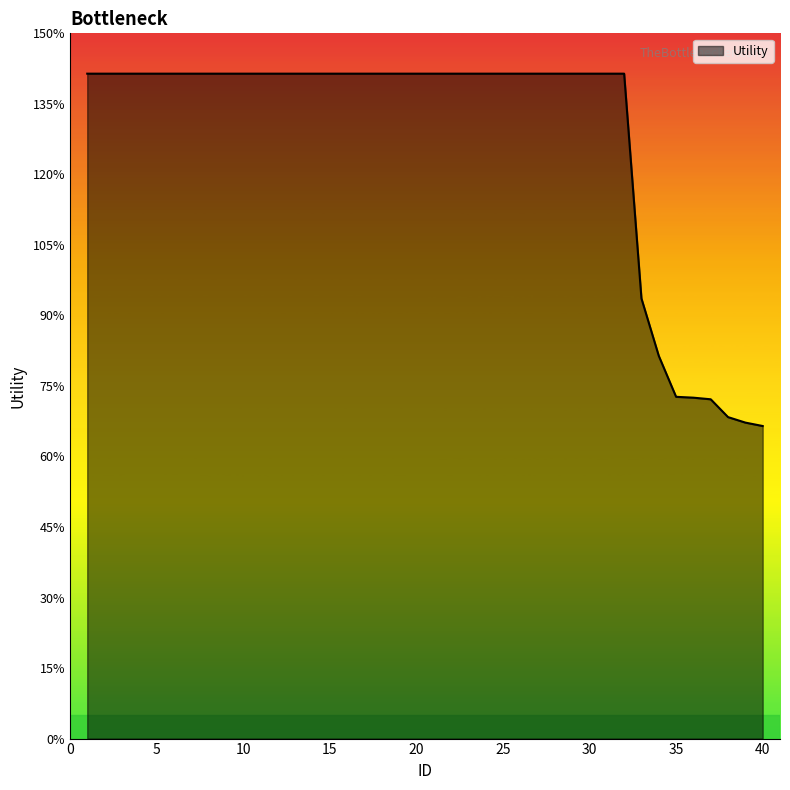

What is the average value?

1.3